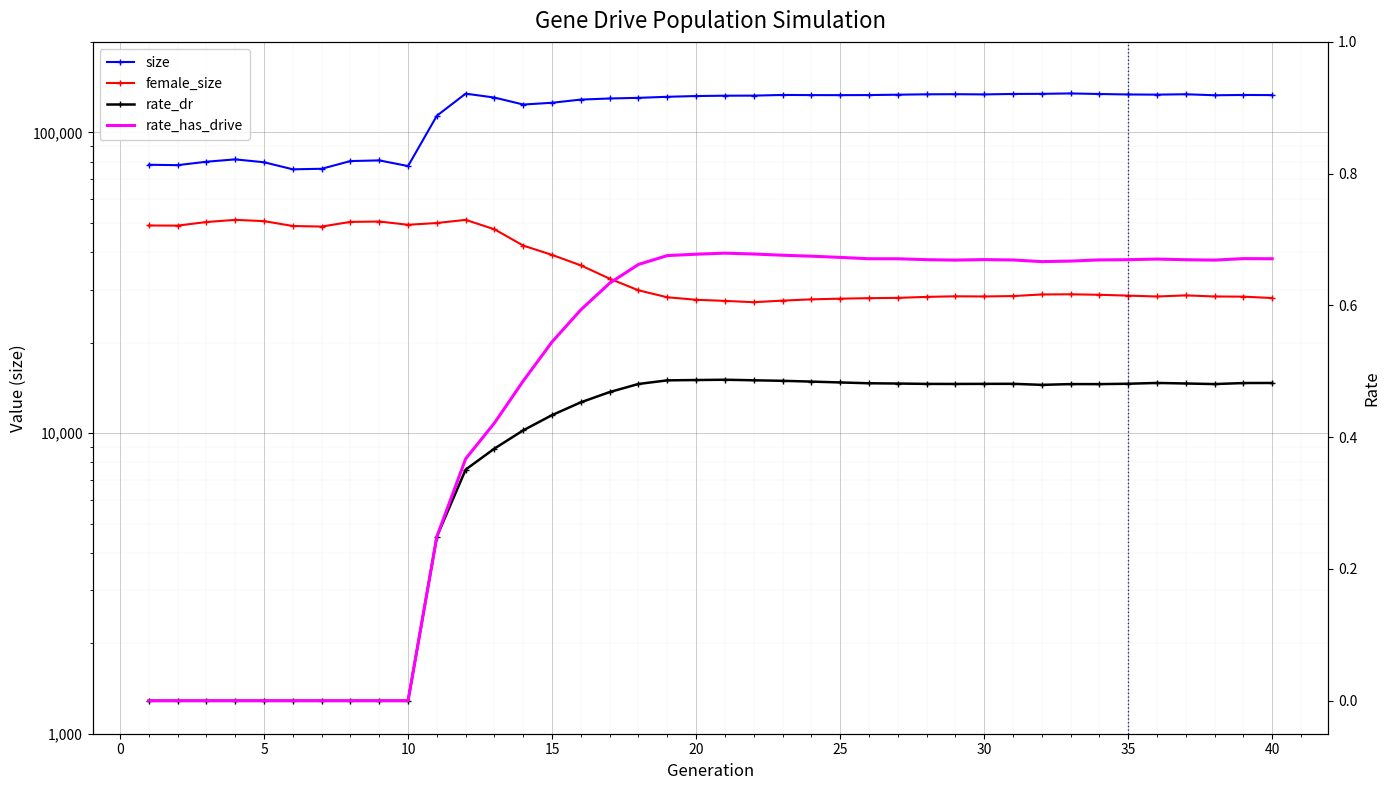

Rank the series by their maximum value, from highest to lowest.

size, female_size, rate_has_drive, rate_dr